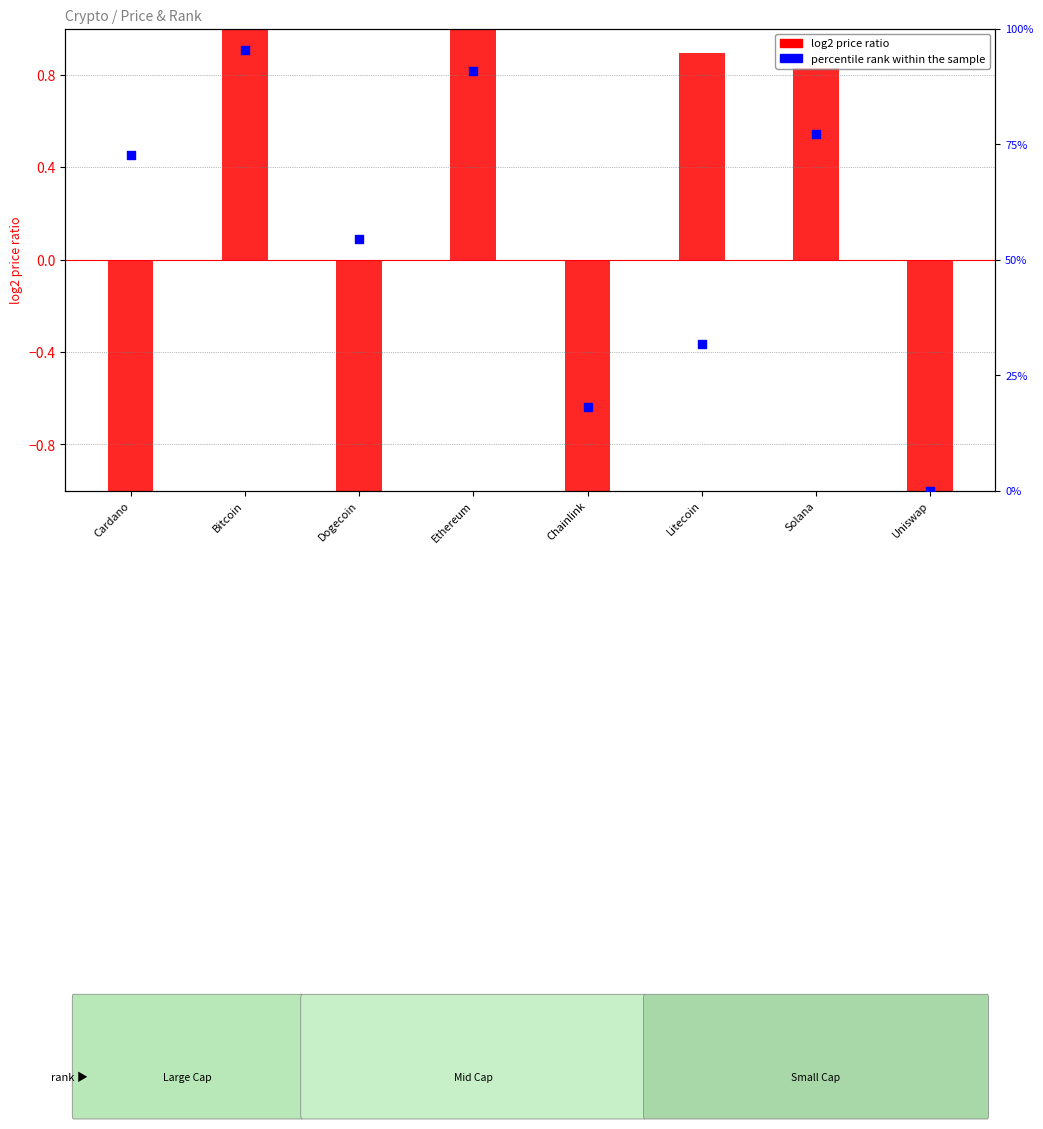

What is the total value across all series at Solana?

78.1